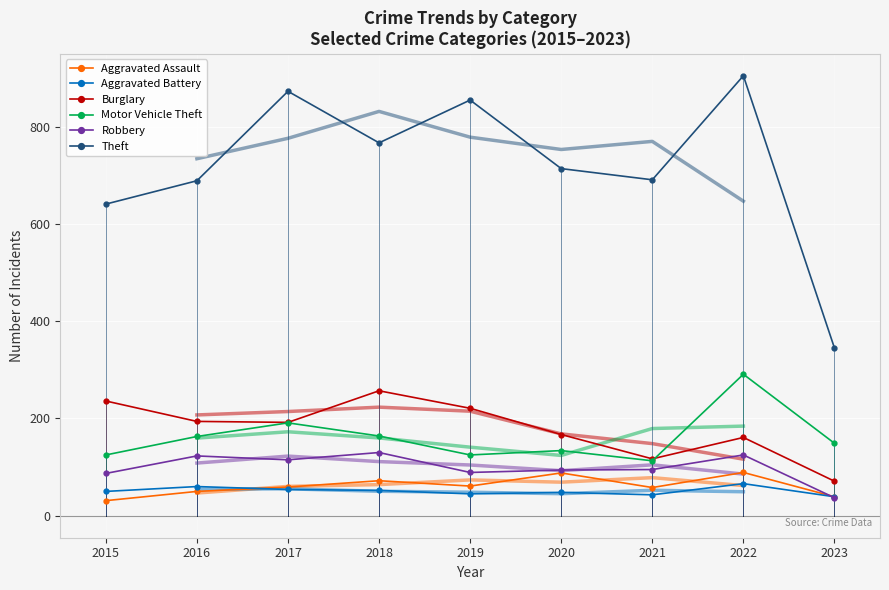

Reading left to right, extract all data points from this chart.

Aggravated Assault: 2015=31	2016=50	2017=59	2018=72	2019=61	2020=88	2021=58	2022=89	2023=39
Aggravated Battery: 2015=50	2016=60	2017=54	2018=52	2019=45	2020=48	2021=43	2022=66	2023=39
Burglary: 2015=236	2016=194	2017=192	2018=257	2019=221	2020=167	2021=117	2022=161	2023=71
Motor Vehicle Theft: 2015=125	2016=163	2017=191	2018=164	2019=125	2020=134	2021=113	2022=291	2023=149
Robbery: 2015=87	2016=123	2017=115	2018=130	2019=89	2020=94	2021=95	2022=125	2023=37
Theft: 2015=641	2016=689	2017=873	2018=767	2019=855	2020=714	2021=691	2022=905	2023=345